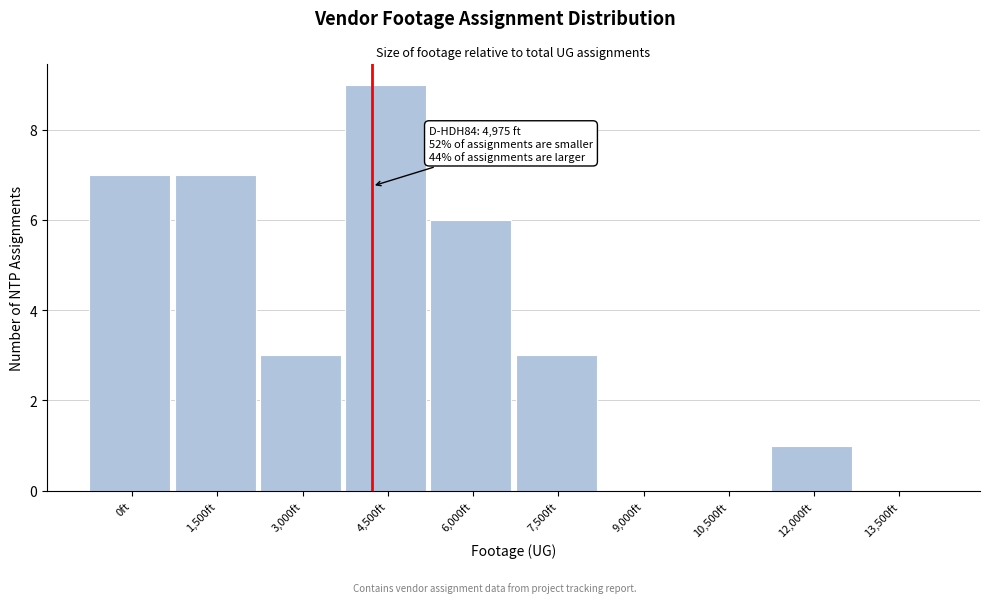

Reading left to right, what are all the values shown in this chart?

0ft=7	1,500ft=7	3,000ft=3	4,500ft=9	6,000ft=6	7,500ft=3	9,000ft=0	10,500ft=0	12,000ft=1	13,500ft=0